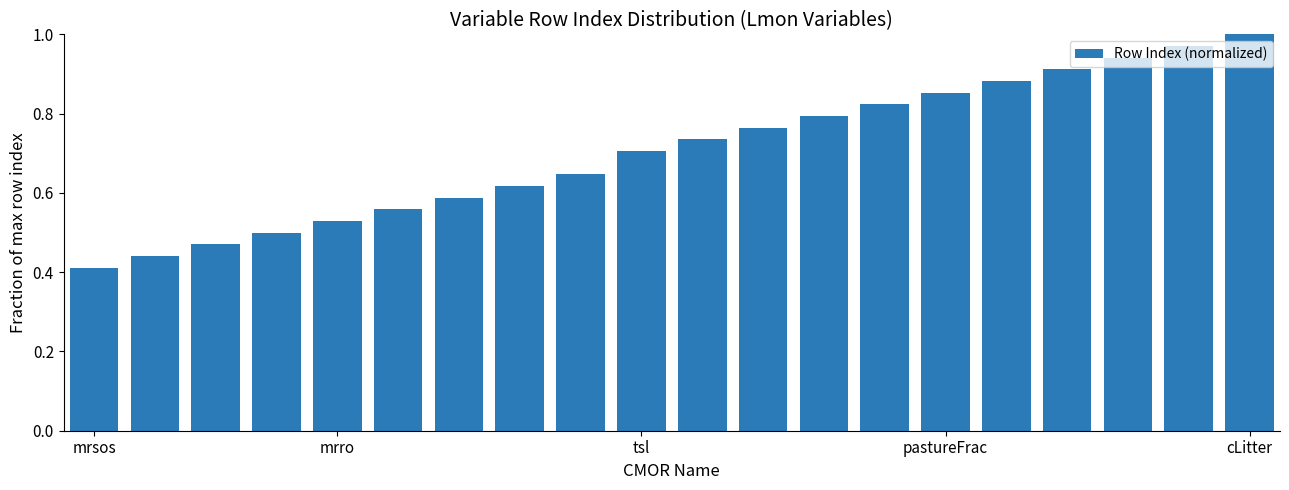

What is the sum of all values?

14.1